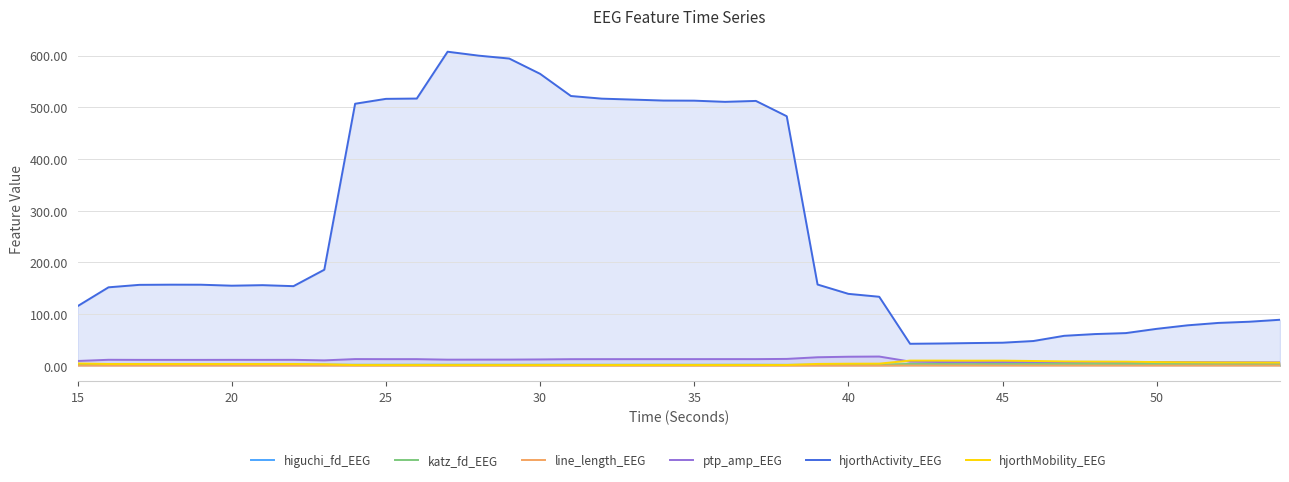

True or false: higuchi_fd_EEG and katz_fd_EEG cross at least once.

False